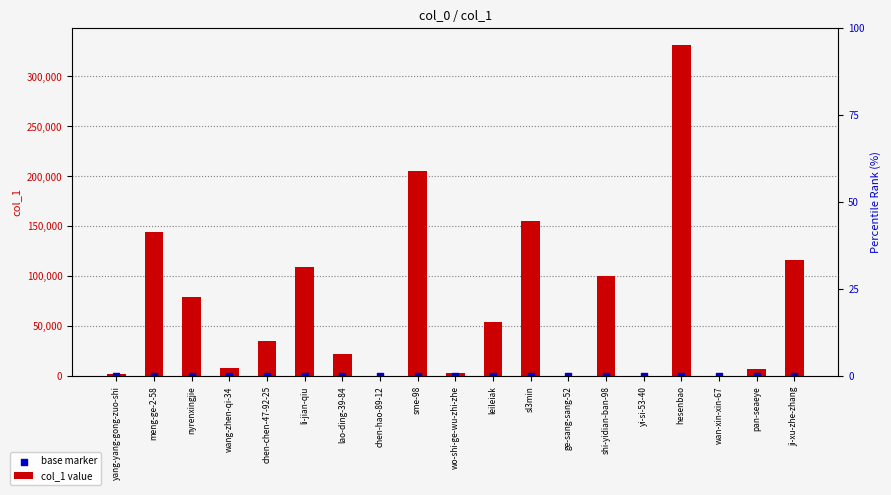

Which series contains the highest Y value?

col_1 value